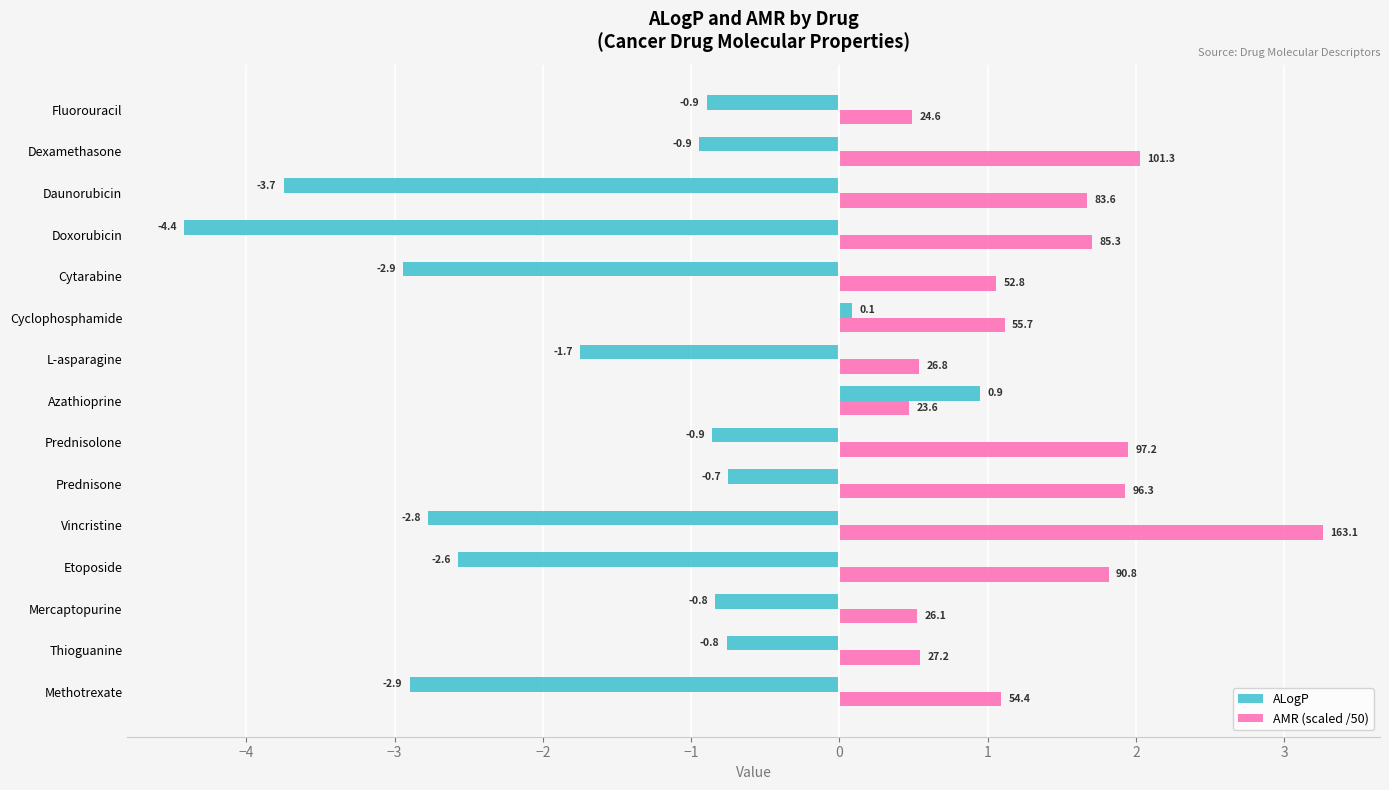

At which category is the sum across all series the highest?

Azathioprine